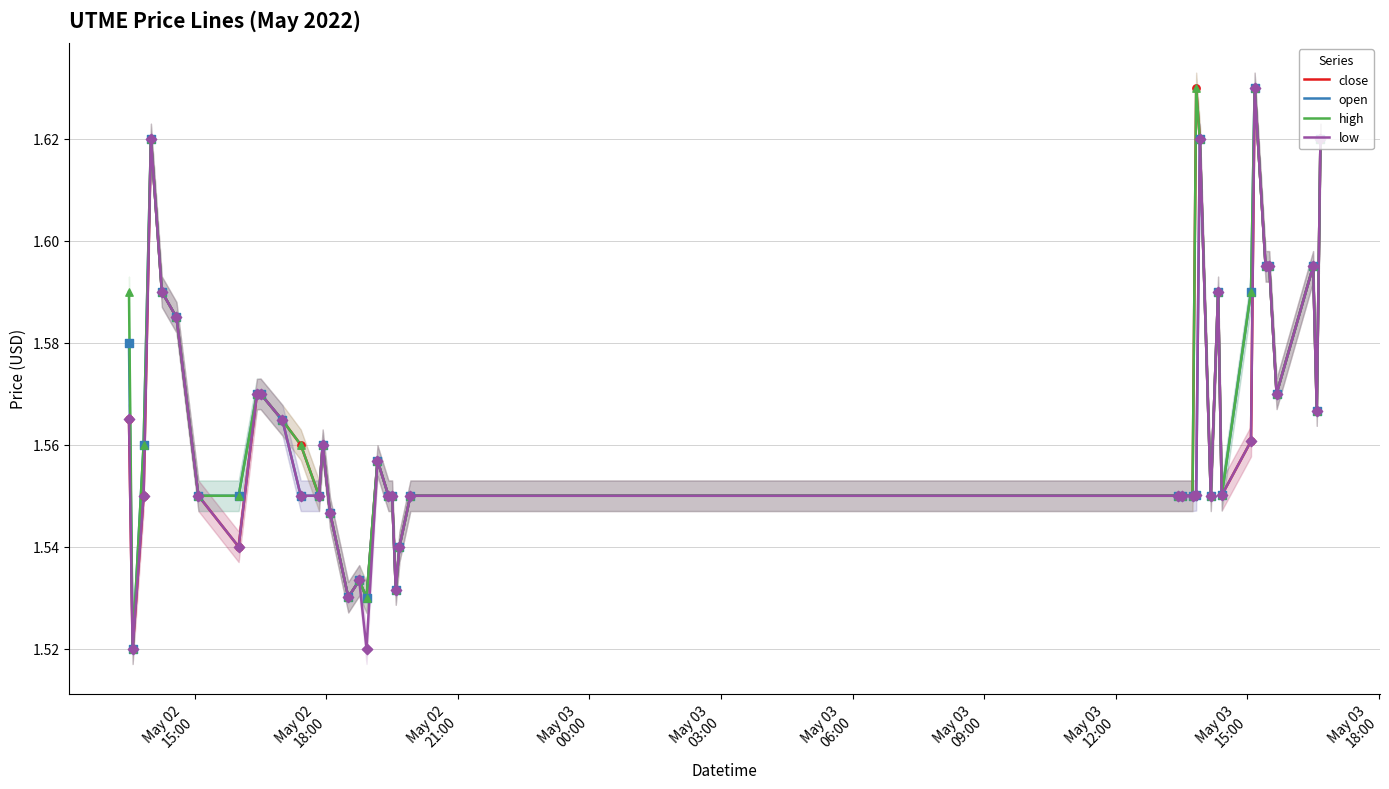

Which series has the largest Y range (max minus min)?

close